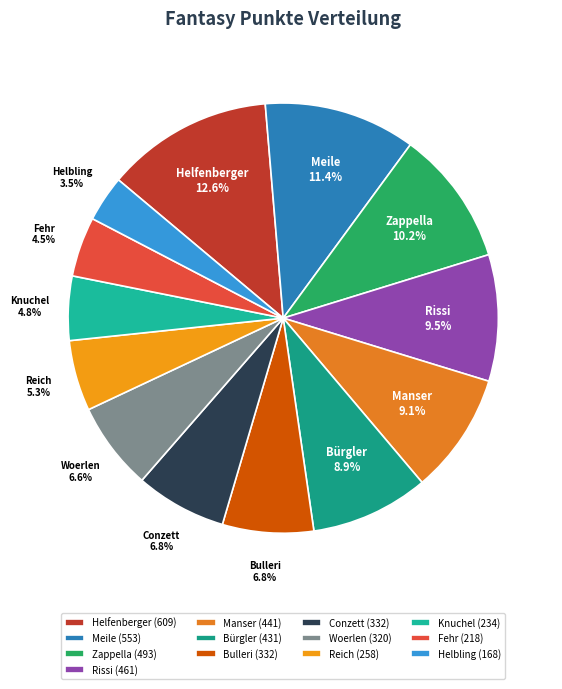

Is Knuchel the majority of the pie?

No